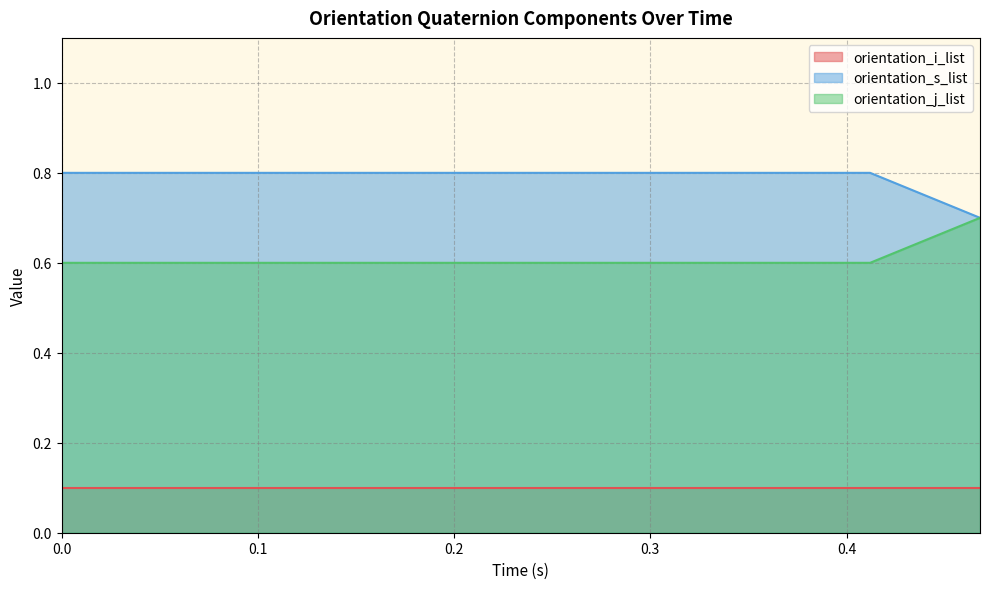

What is the total value across all series at 0.0?

1.5